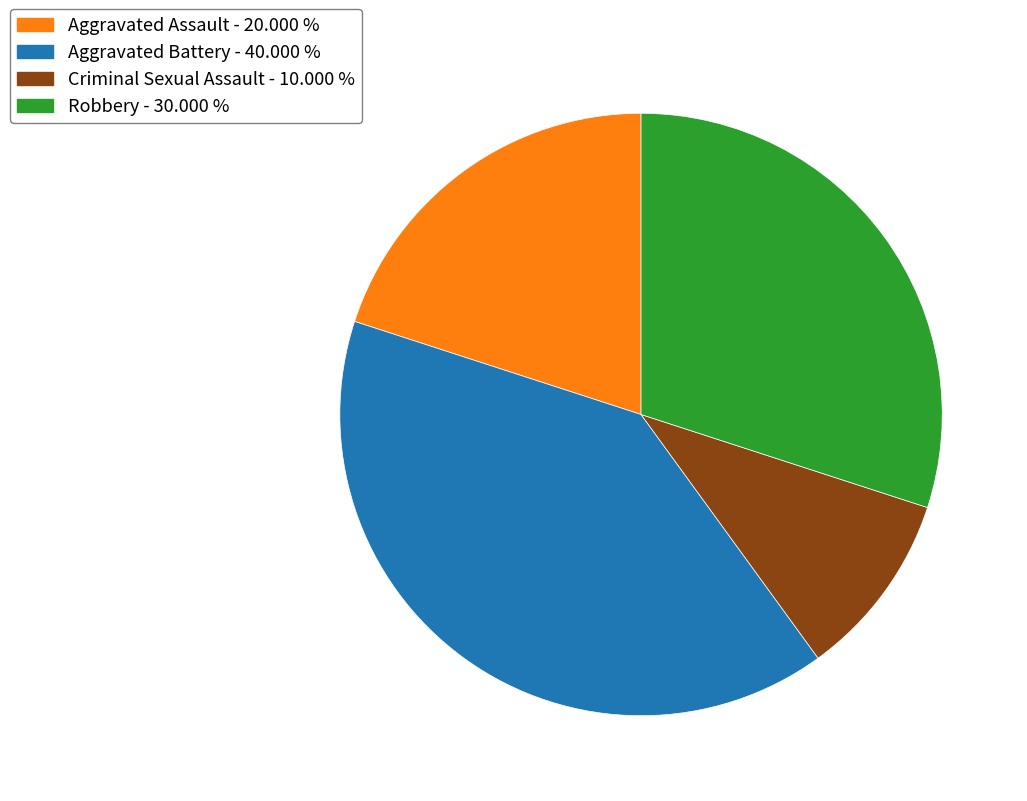

True or false: Criminal Sexual Assault accounts for 10% of the total.

True